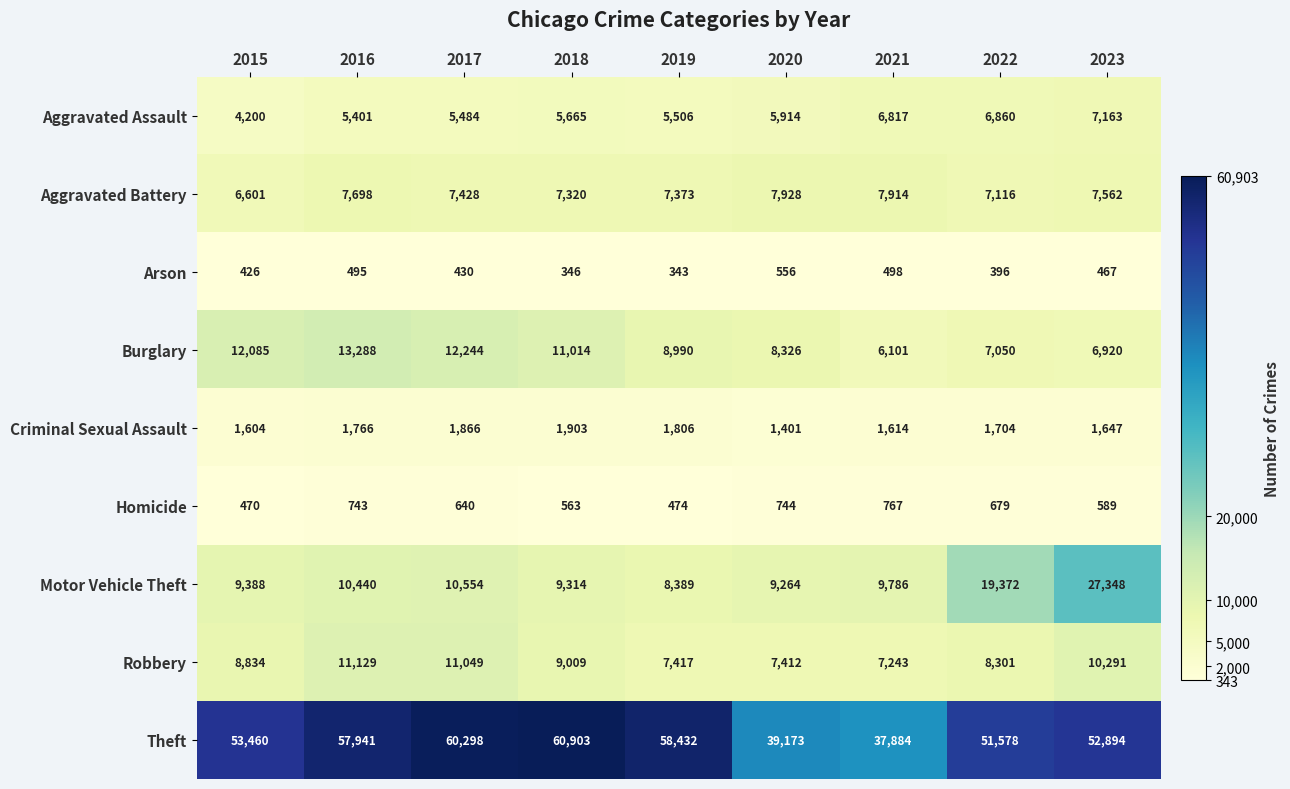

Count the number of data series in this chart.

9